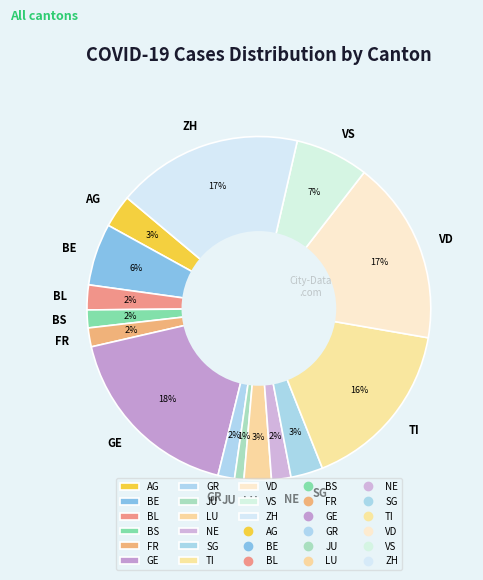

Is NE the majority of the pie?

No